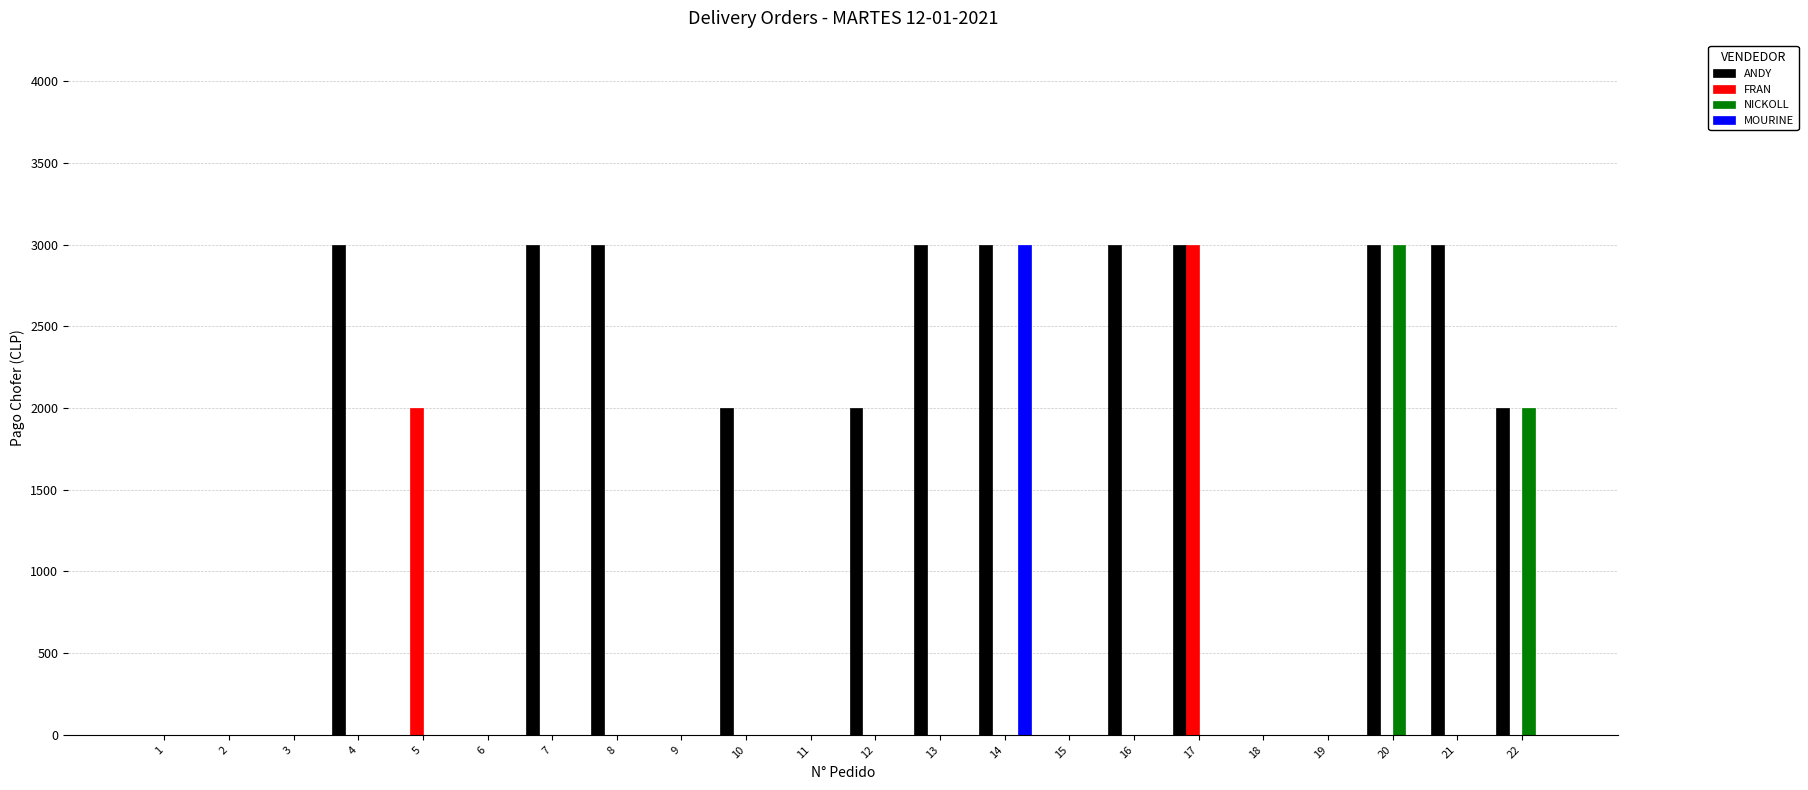

What is the sum of all NICKOLL values?

5000